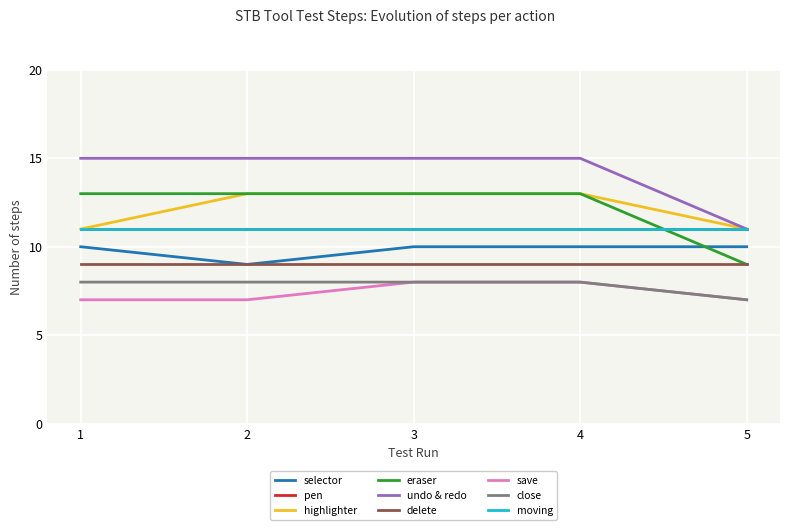

Is this an area chart (filled region under the line)?

No